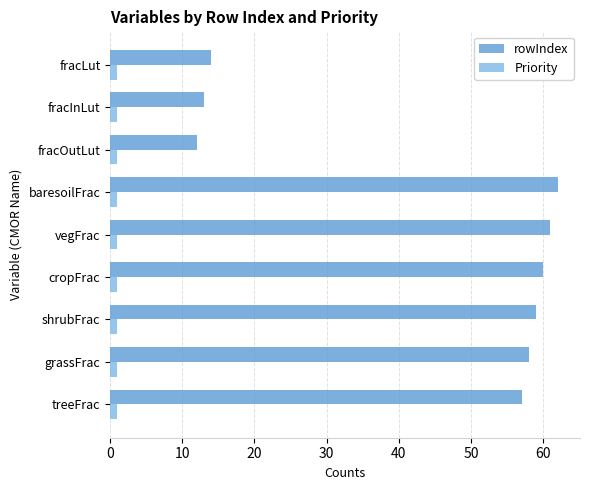

Which category has the highest value across all series?

baresoilFrac